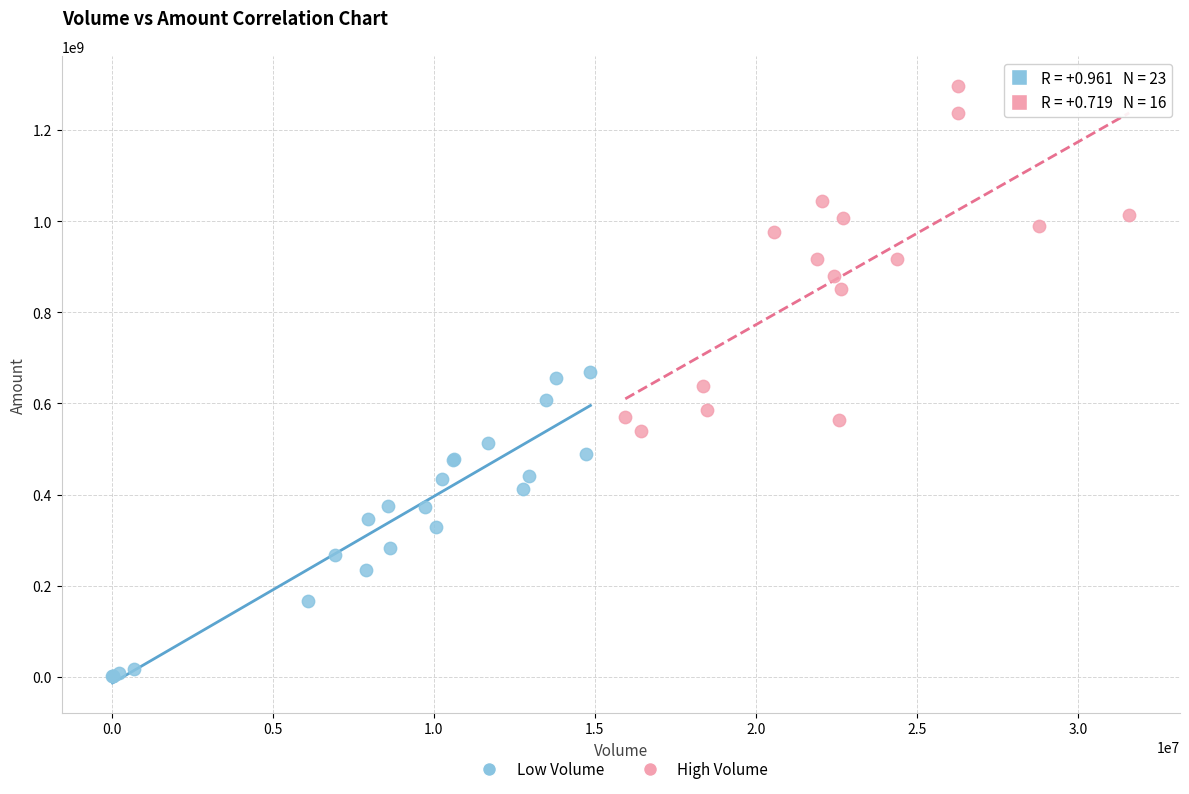

Which series has the largest Y range (max minus min)?

High Volume